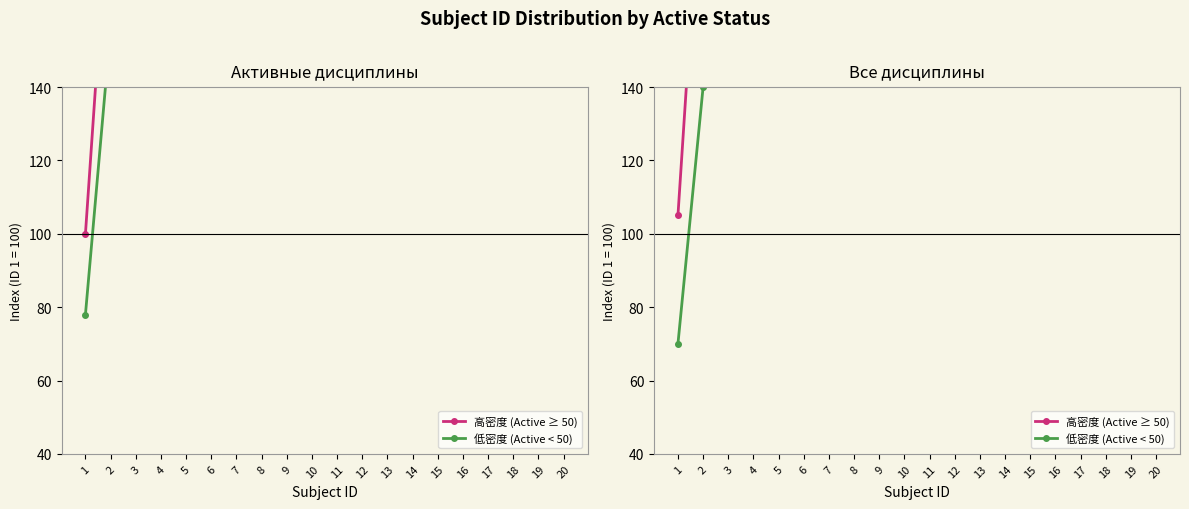

How many lines are shown in the chart?

2